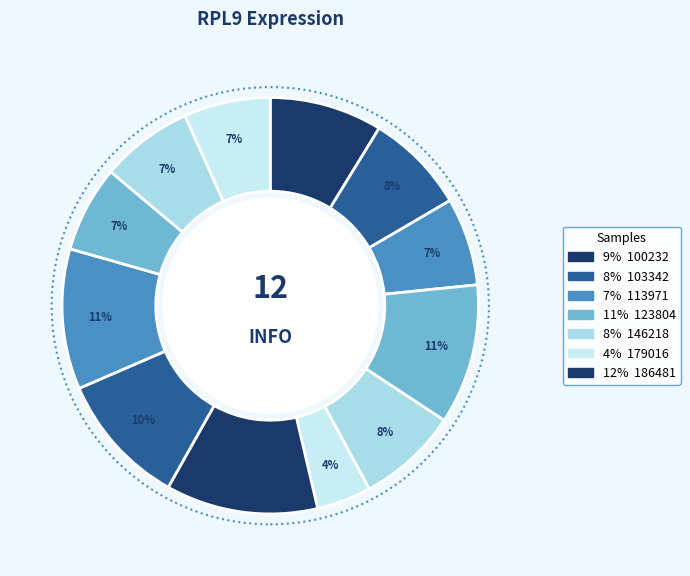

How many slices are in this pie chart?

12